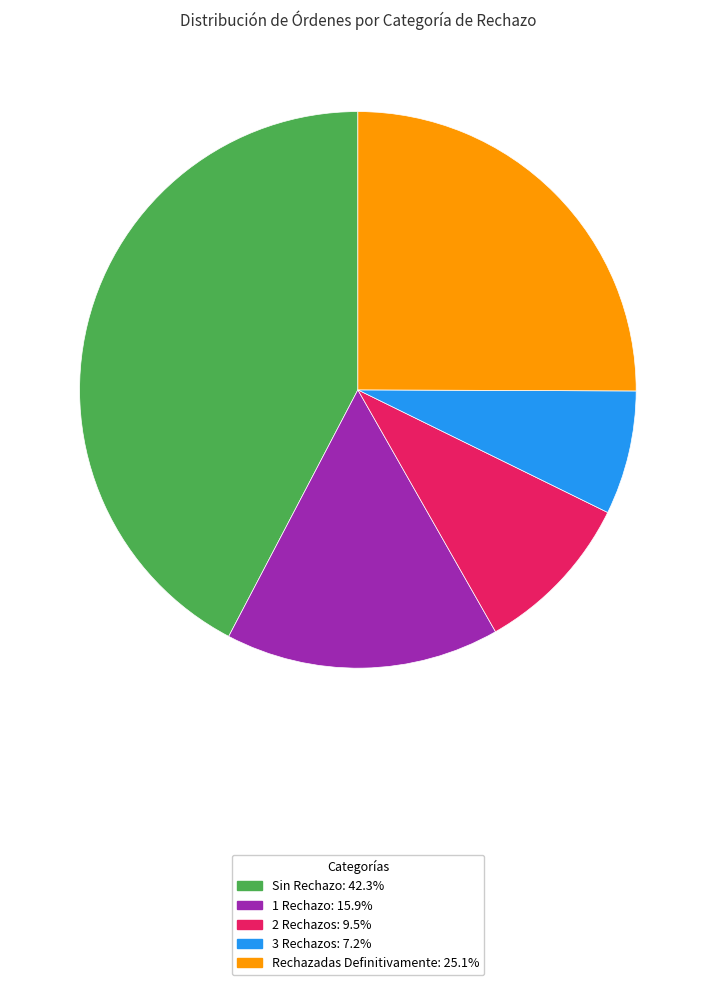

How many slices are in this pie chart?

5